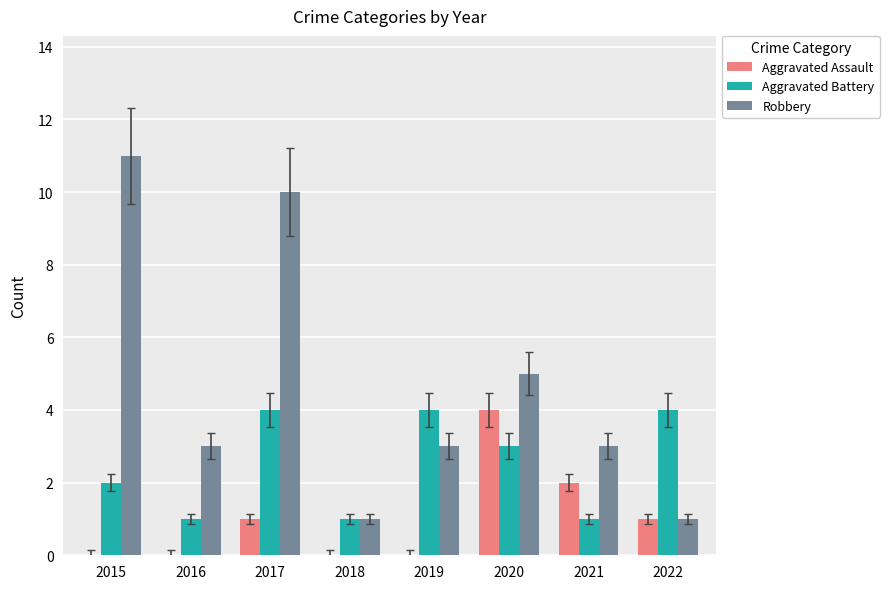

True or false: Aggravated Battery has a value of 1 at 2015.

False